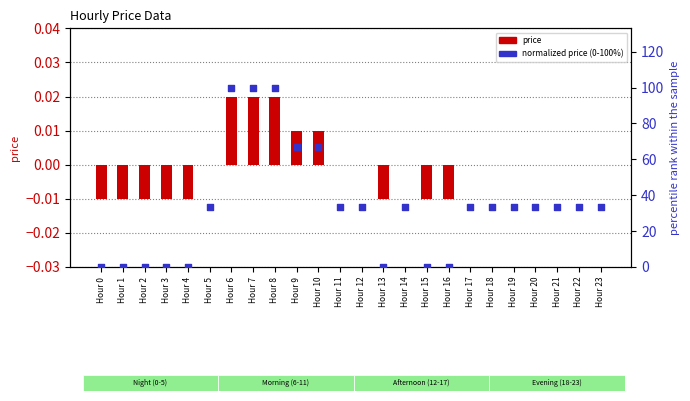

Which series has the widest spread of Y values?

normalized price (0-100%)